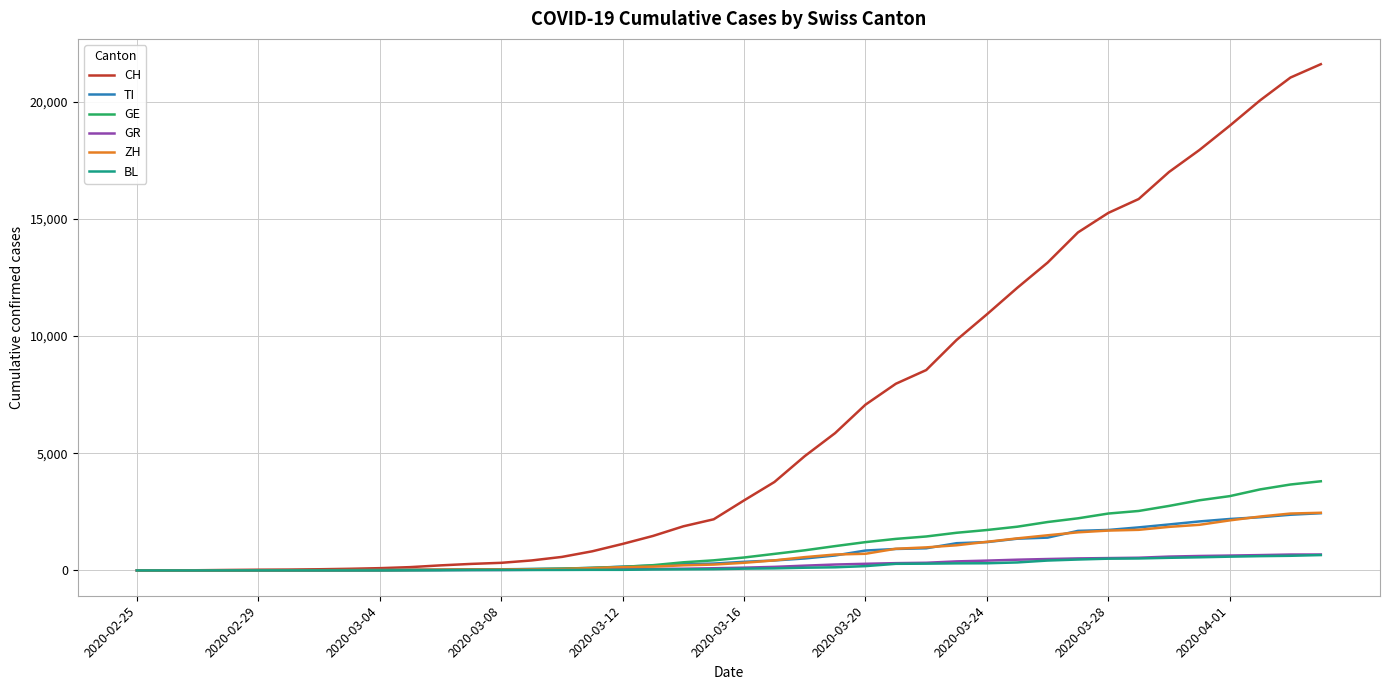

Which series has the largest total across all categories?

CH